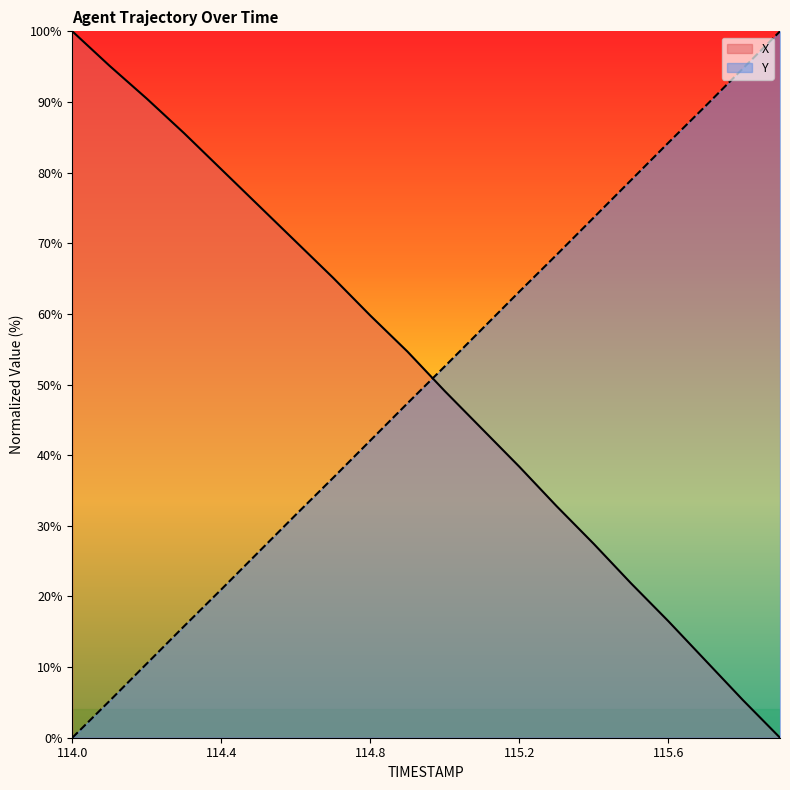

What are all the series names shown in the legend?

X, Y